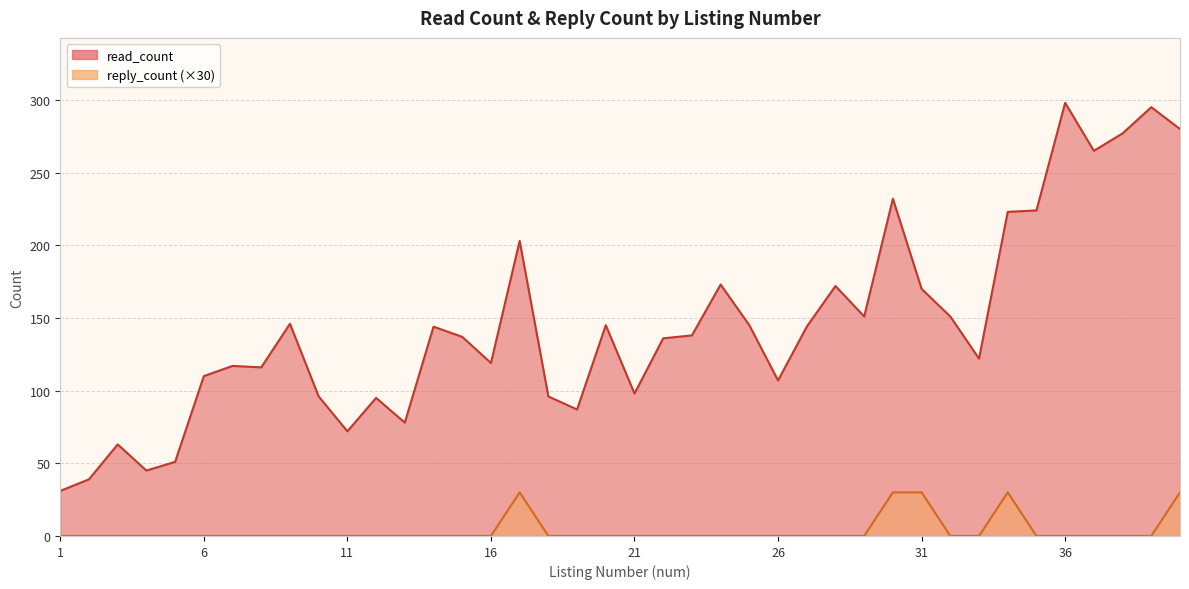

Reading right to left, list all the values displayed in this chart.

read_count: 40=280	39=295	38=277	37=265	36=298	35=224	34=223	33=122	32=151	31=170	30=232	29=151	28=172	27=144	26=107	25=145	24=173	23=138	22=136	21=98	20=145	19=87	18=96	17=203	16=119	15=137	14=144	13=78	12=95	11=72	10=96	9=146	8=116	7=117	6=110	5=51	4=45	3=63	2=39	1=31
reply_count: 40=30	39=0	38=0	37=0	36=0	35=0	34=30	33=0	32=0	31=30	30=30	29=0	28=0	27=0	26=0	25=0	24=0	23=0	22=0	21=0	20=0	19=0	18=0	17=30	16=0	15=0	14=0	13=0	12=0	11=0	10=0	9=0	8=0	7=0	6=0	5=0	4=0	3=0	2=0	1=0